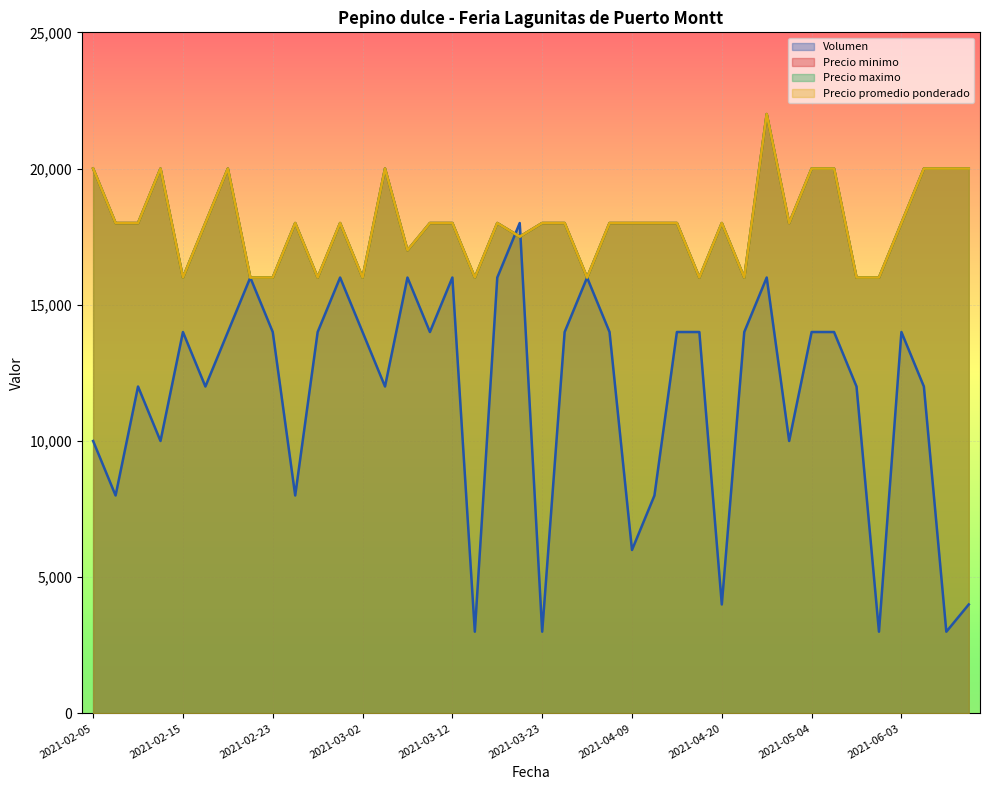

Reading left to right, list all the values displayed in this chart.

Volumen: 2021-02-05=10000	2021-02-09=8000	2021-02-11=12000	2021-02-12=10000	2021-02-15=14000	2021-02-16=12000	2021-02-18=14000	2021-02-19=16000	2021-02-23=14000	2021-02-24=8000	2021-02-25=14000	2021-02-26=16000	2021-03-02=14000	2021-03-04=12000	2021-03-05=16000	2021-03-09=14000	2021-03-12=16000	2021-03-15=3000	2021-03-16=16000	2021-03-19=18000	2021-03-23=3000	2021-03-25=14000	2021-03-30=16000	2021-04-06=14000	2021-04-09=6000	2021-04-13=8000	2021-04-15=14000	2021-04-16=14000	2021-04-20=4000	2021-04-23=14000	2021-04-26=16000	2021-04-30=10000	2021-05-04=14000	2021-05-07=14000	2021-05-10=12000	2021-05-11=3000	2021-06-03=14000	2021-06-10=12000	2021-06-17=3000	2021-06-24=4000
Precio minimo: 2021-02-05=20000	2021-02-09=18000	2021-02-11=18000	2021-02-12=20000	2021-02-15=16000	2021-02-16=18000	2021-02-18=20000	2021-02-19=16000	2021-02-23=16000	2021-02-24=18000	2021-02-25=16000	2021-02-26=18000	2021-03-02=16000	2021-03-04=20000	2021-03-05=17000	2021-03-09=18000	2021-03-12=18000	2021-03-15=16000	2021-03-16=18000	2021-03-19=17500	2021-03-23=18000	2021-03-25=18000	2021-03-30=16000	2021-04-06=18000	2021-04-09=18000	2021-04-13=18000	2021-04-15=18000	2021-04-16=16000	2021-04-20=18000	2021-04-23=16000	2021-04-26=22000	2021-04-30=18000	2021-05-04=20000	2021-05-07=20000	2021-05-10=16000	2021-05-11=16000	2021-06-03=18000	2021-06-10=20000	2021-06-17=20000	2021-06-24=20000
Precio maximo: 2021-02-05=20000	2021-02-09=18000	2021-02-11=18000	2021-02-12=20000	2021-02-15=16000	2021-02-16=18000	2021-02-18=20000	2021-02-19=16000	2021-02-23=16000	2021-02-24=18000	2021-02-25=16000	2021-02-26=18000	2021-03-02=16000	2021-03-04=20000	2021-03-05=17000	2021-03-09=18000	2021-03-12=18000	2021-03-15=16000	2021-03-16=18000	2021-03-19=17500	2021-03-23=18000	2021-03-25=18000	2021-03-30=16000	2021-04-06=18000	2021-04-09=18000	2021-04-13=18000	2021-04-15=18000	2021-04-16=16000	2021-04-20=18000	2021-04-23=16000	2021-04-26=22000	2021-04-30=18000	2021-05-04=20000	2021-05-07=20000	2021-05-10=16000	2021-05-11=16000	2021-06-03=18000	2021-06-10=20000	2021-06-17=20000	2021-06-24=20000
Precio promedio ponderado: 2021-02-05=20000	2021-02-09=18000	2021-02-11=18000	2021-02-12=20000	2021-02-15=16000	2021-02-16=18000	2021-02-18=20000	2021-02-19=16000	2021-02-23=16000	2021-02-24=18000	2021-02-25=16000	2021-02-26=18000	2021-03-02=16000	2021-03-04=20000	2021-03-05=17000	2021-03-09=18000	2021-03-12=18000	2021-03-15=16000	2021-03-16=18000	2021-03-19=17500	2021-03-23=18000	2021-03-25=18000	2021-03-30=16000	2021-04-06=18000	2021-04-09=18000	2021-04-13=18000	2021-04-15=18000	2021-04-16=16000	2021-04-20=18000	2021-04-23=16000	2021-04-26=22000	2021-04-30=18000	2021-05-04=20000	2021-05-07=20000	2021-05-10=16000	2021-05-11=16000	2021-06-03=18000	2021-06-10=20000	2021-06-17=20000	2021-06-24=20000